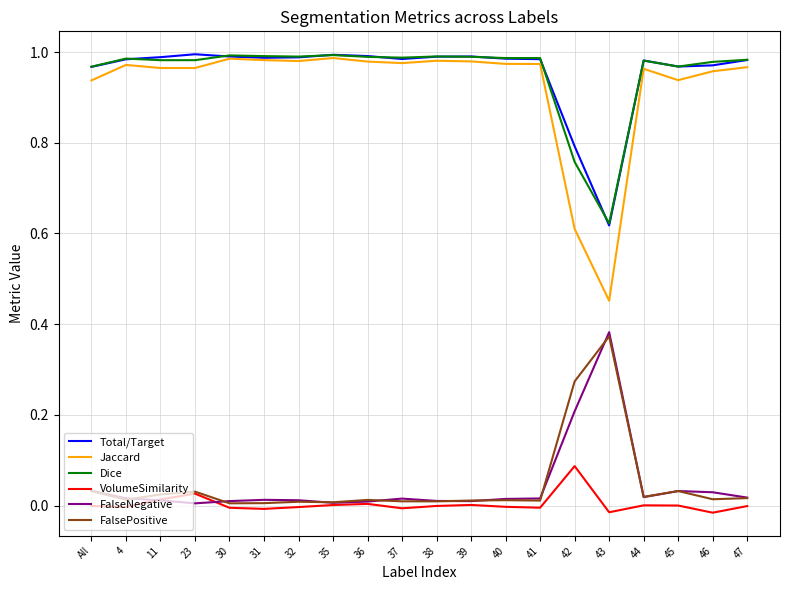

The Total/Target series shows 1.0 at 47. True or false?

True